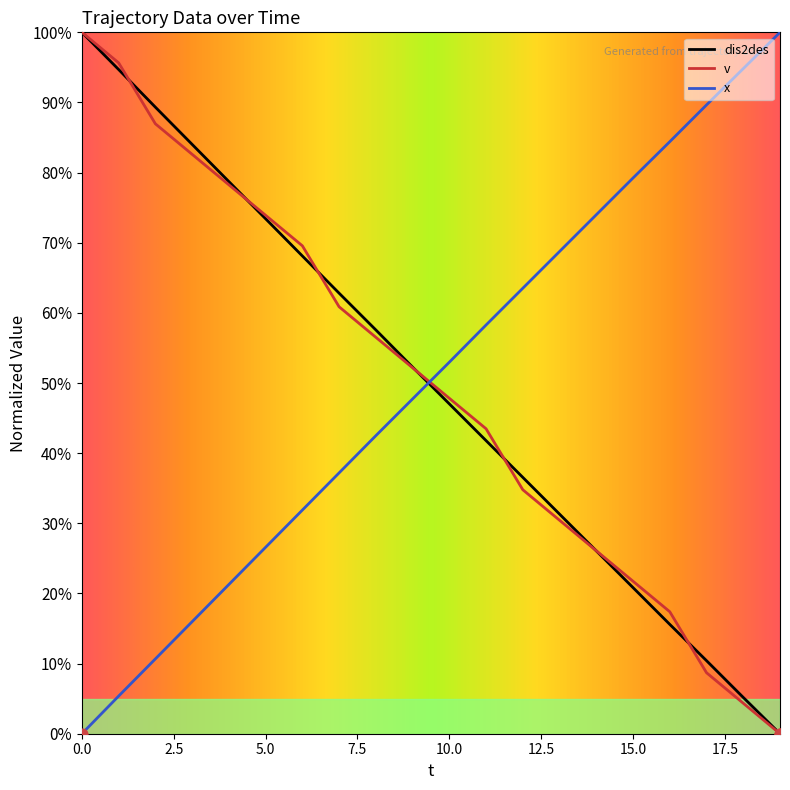

What are all the series names shown in the legend?

dis2des, v, x